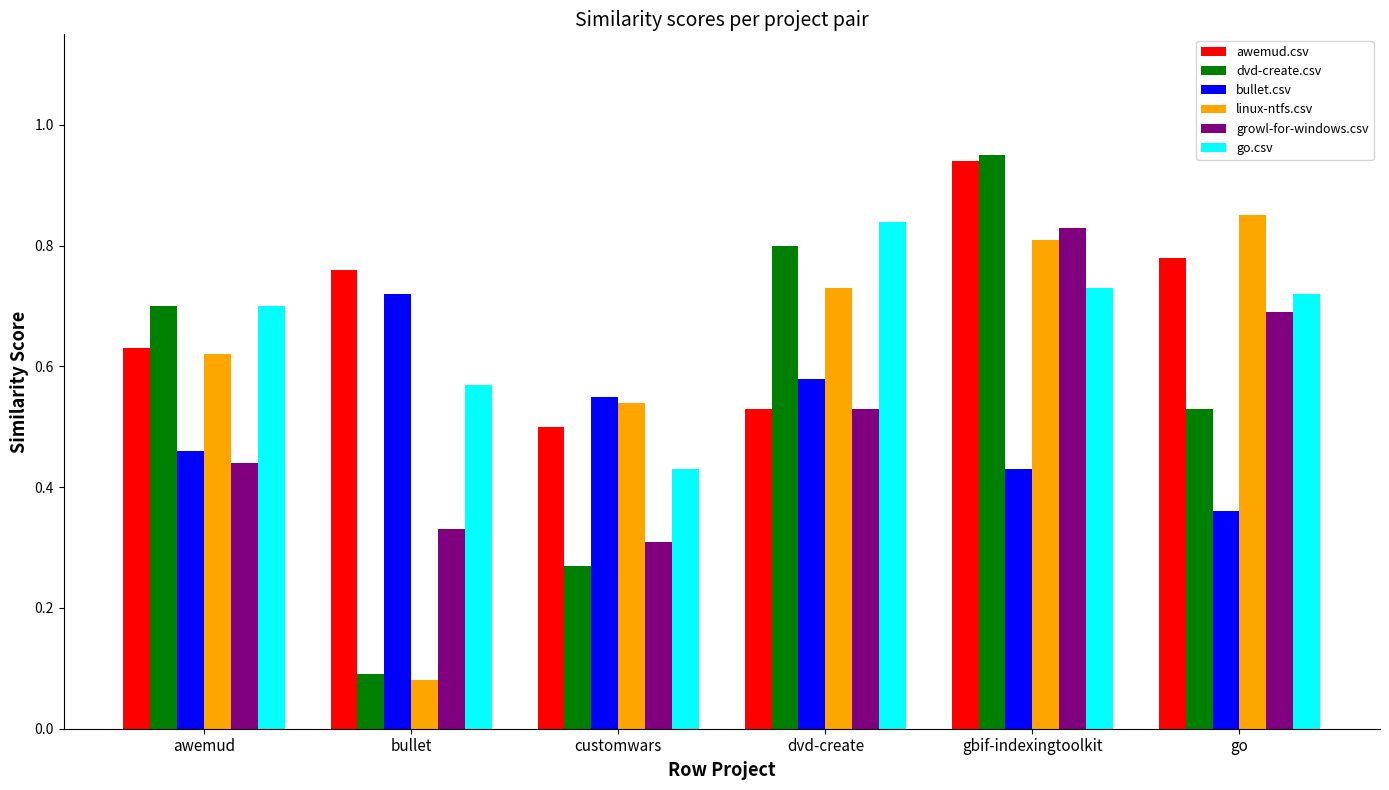

Are the bars grouped side by side (vs. stacked)?

Yes